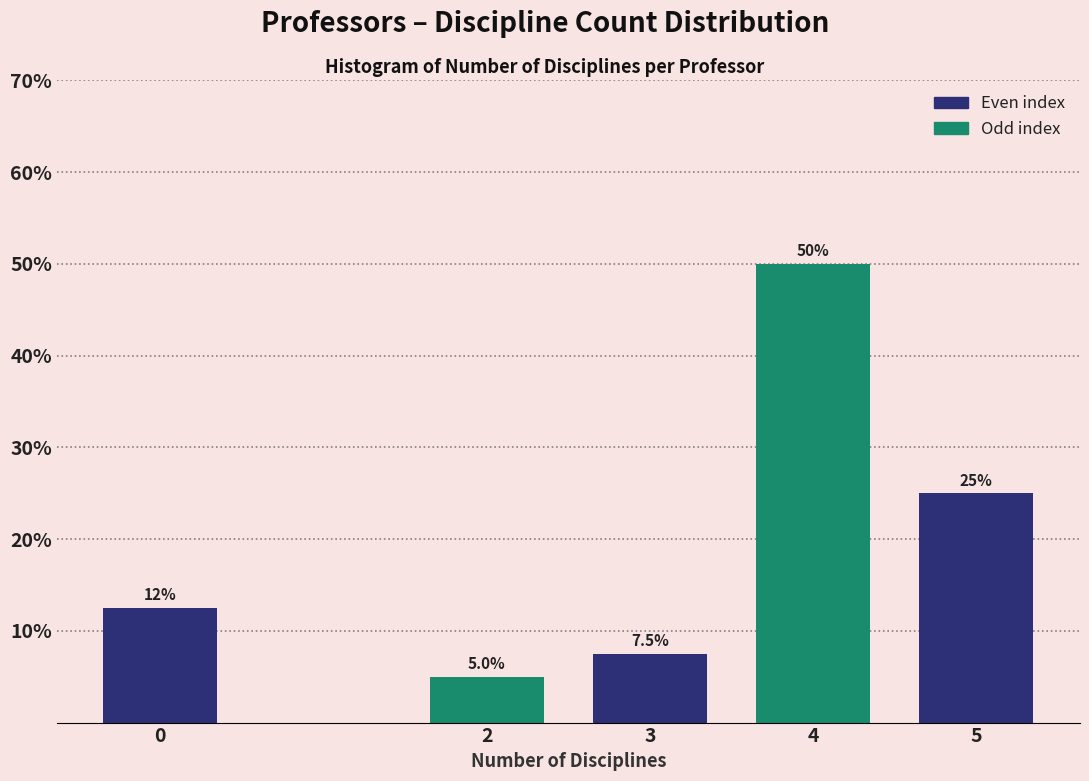

Reading left to right, transcribe all the data shown in this chart.

12.5	5.0	7.5	50.0	25.0